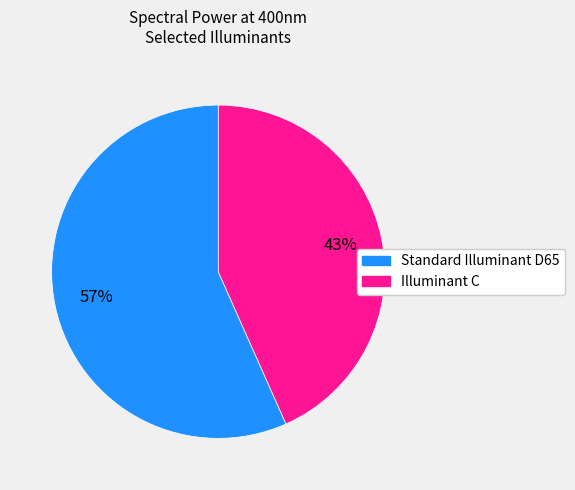

Rank the categories by value from highest to lowest.

Standard Illuminant D65, Illuminant C